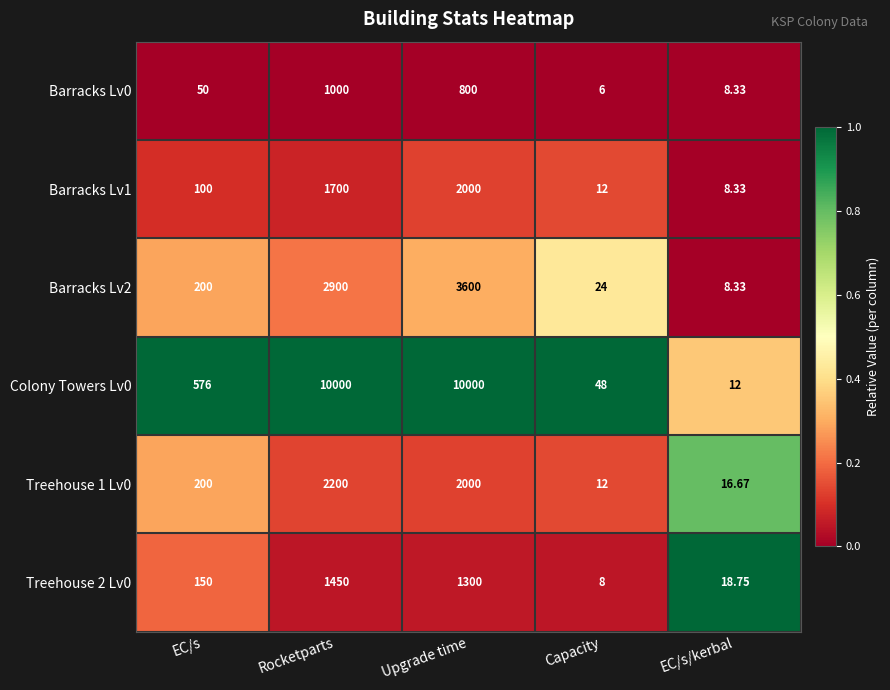

Which series changed the most between EC/s and Upgrade time?

Colony Towers Lv0